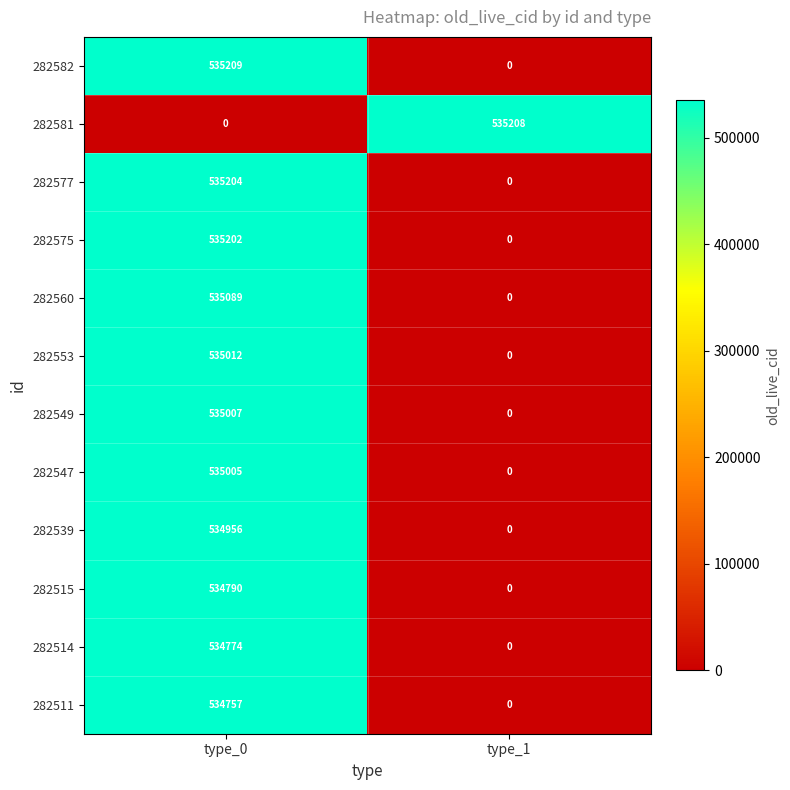

True or false: 282581 has a value of 535208 at type_1.

True